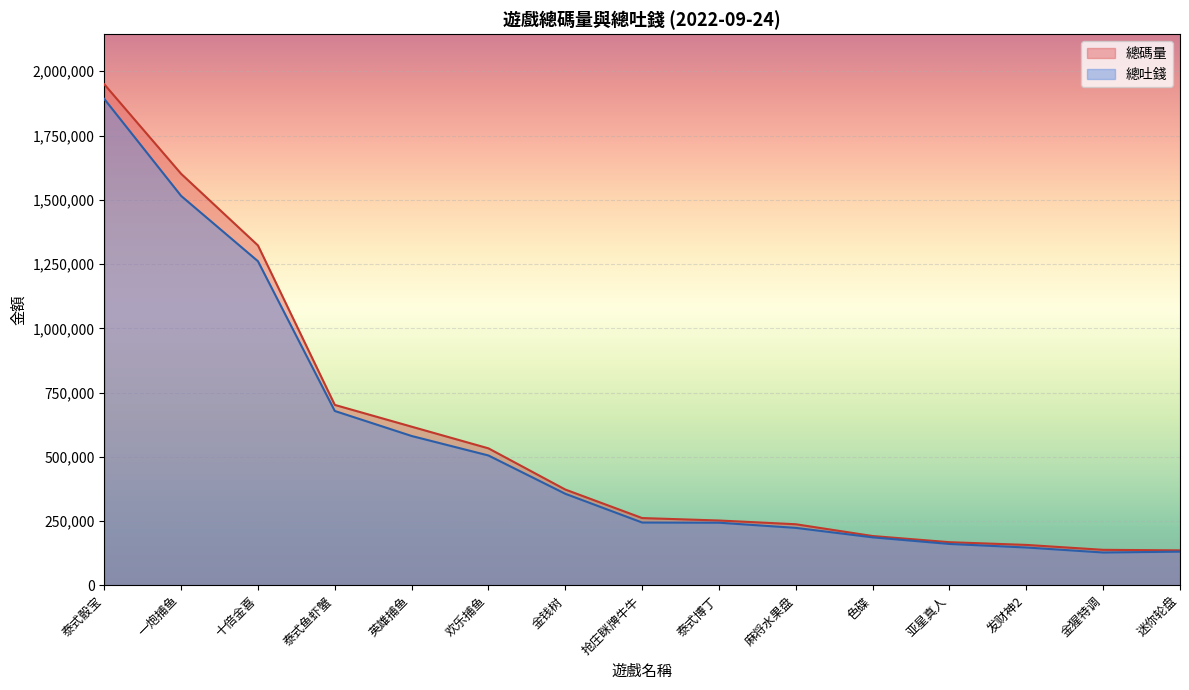

At which label is 總吐錢 closest to 1010387?

十倍金喜